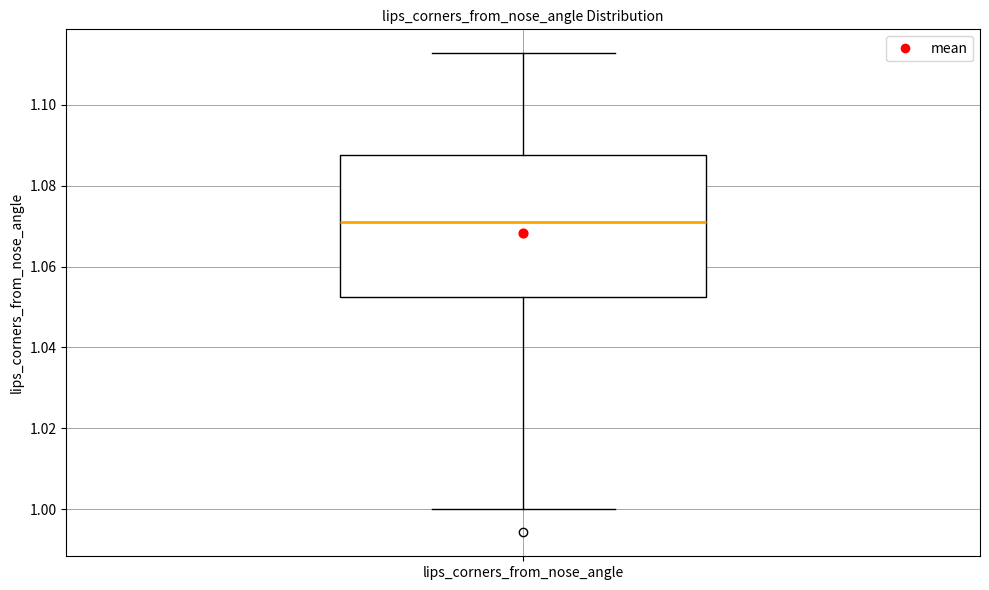

Transcribe this box plot: give where the median line is, the range the box spans, and where the two whiskers end, as read against the y-axis. The values are not printed on the chart, so give them approximately, as read against the axis.

median 1.072, box 1.052 to 1.088, whiskers 1.000 to 1.112